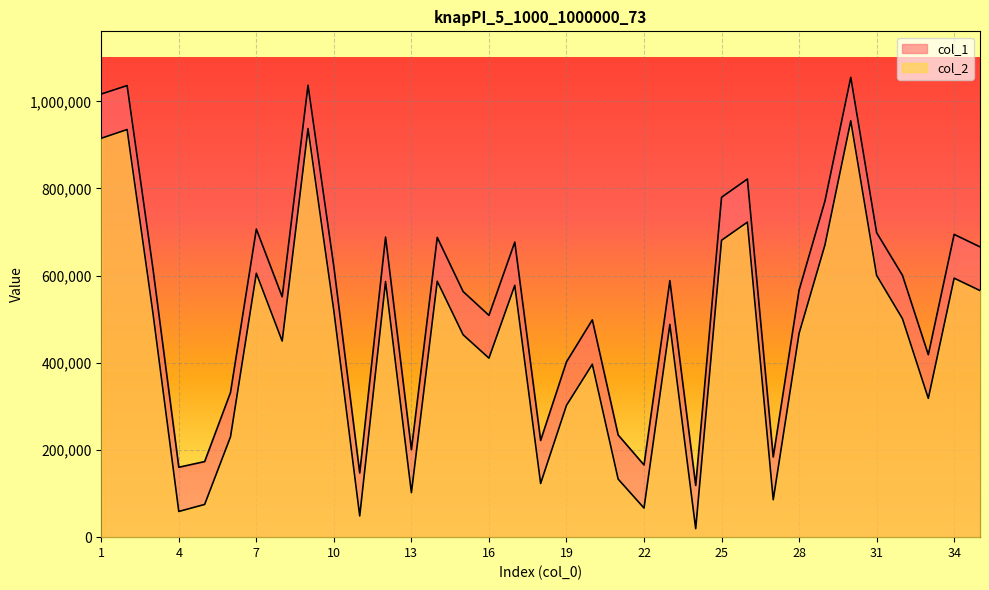

List the series in order of their overall mean, lowest first.

col_2, col_1